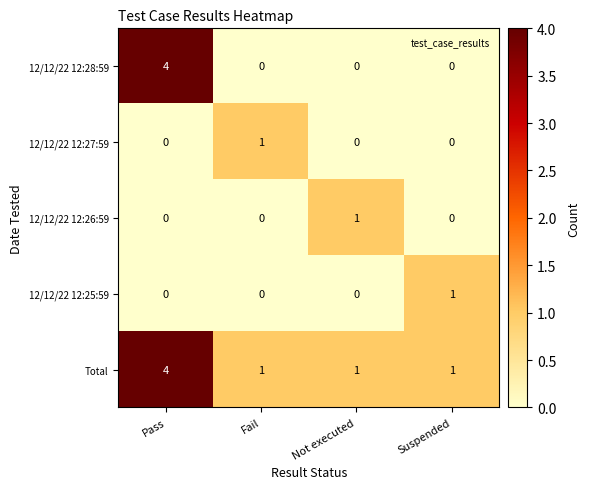

Count the number of categories in the chart.

4